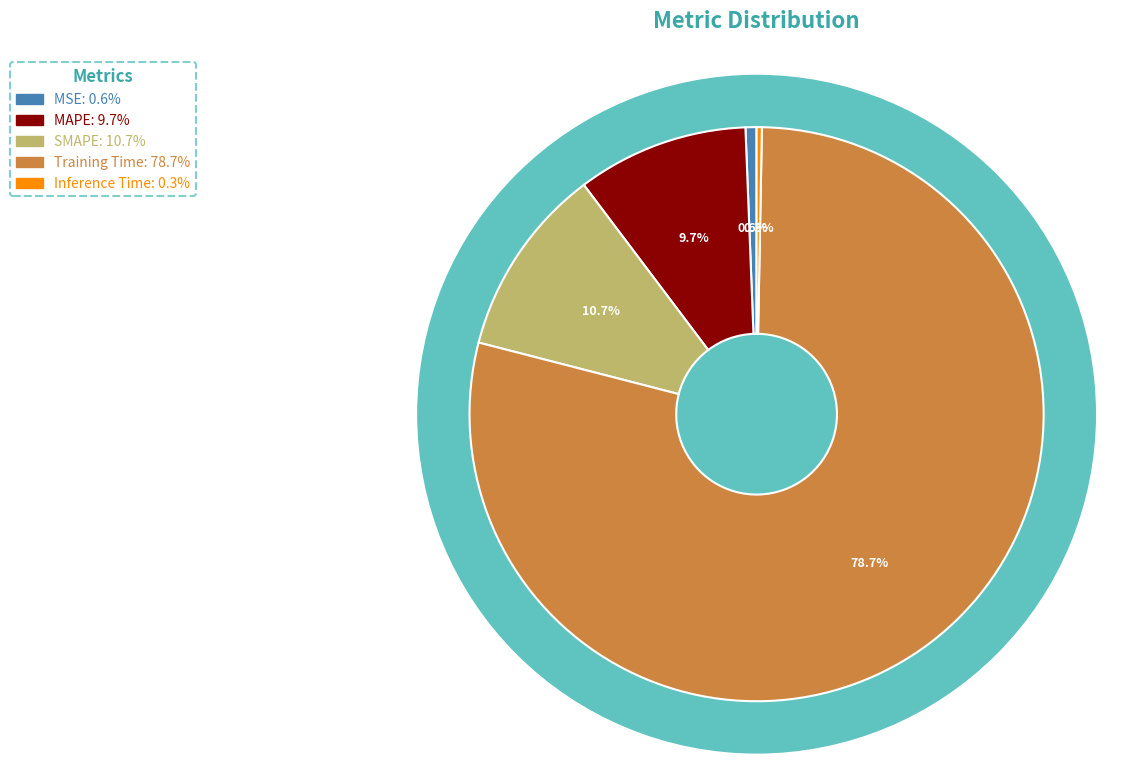

How many segments does this pie chart have?

5